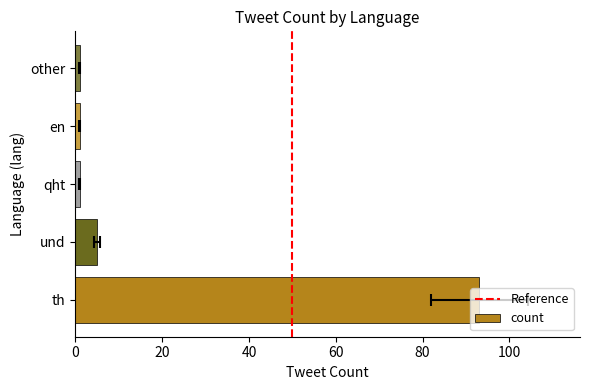

What position from the left is th?

1